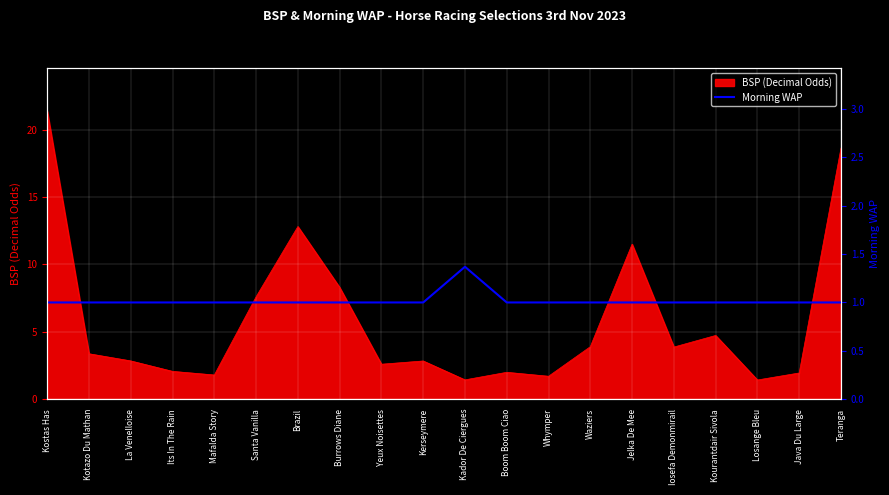

What is the highest value of the BSP (Decimal Odds) series?

21.4